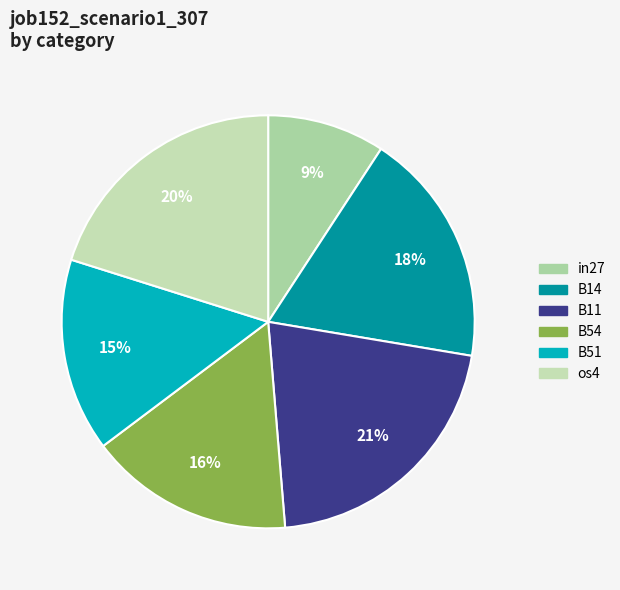

Which slice is the largest?

B11